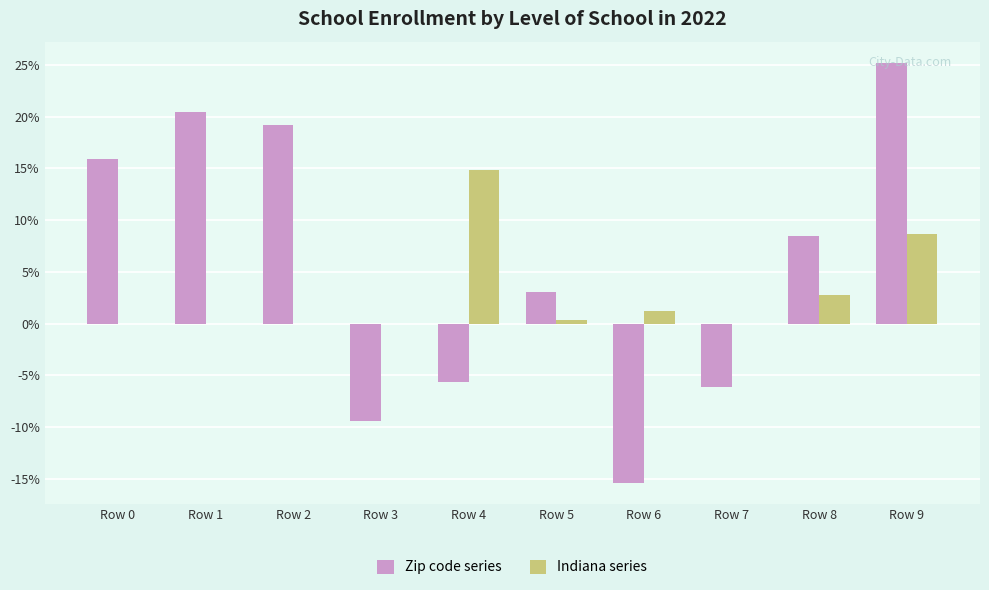

What are all the series names shown in the legend?

Zip code series, Indiana series